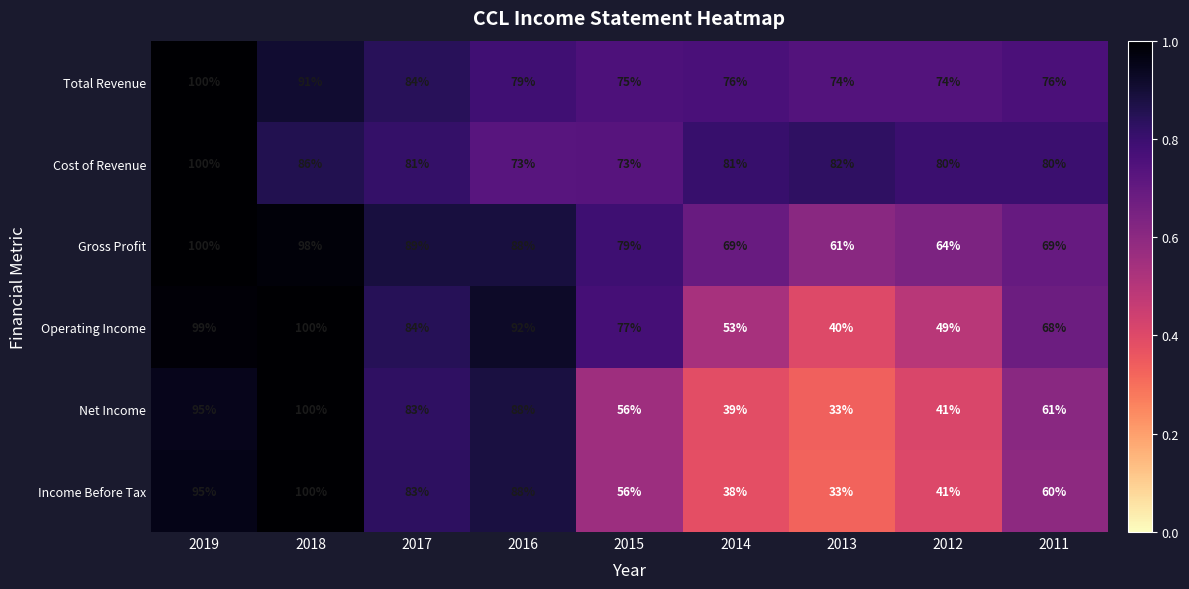

What is the greatest value displayed?

100